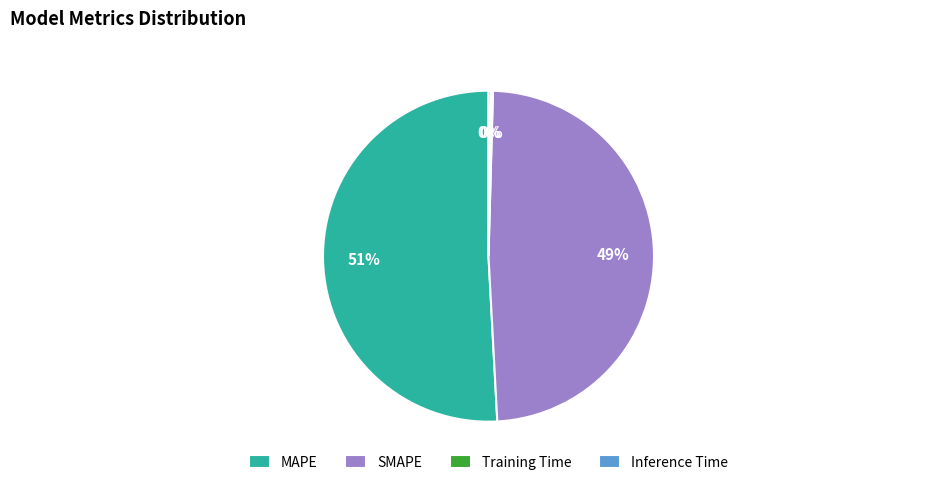

To the nearest percent, what is the average slice percentage?

25%